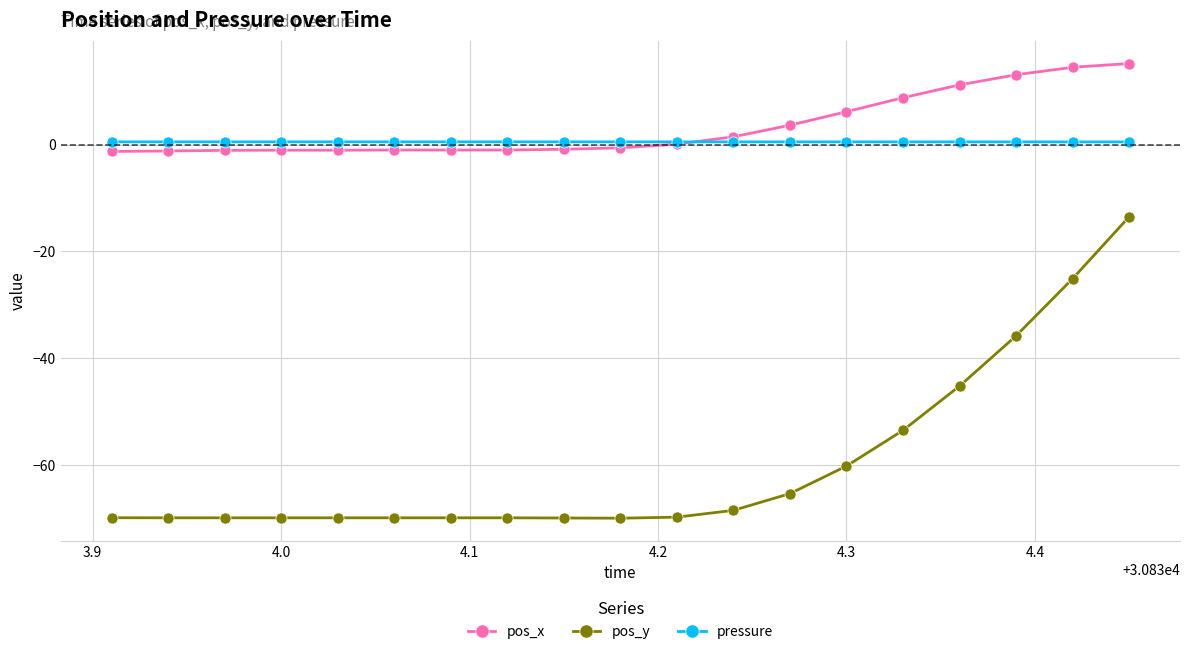

Which series has the largest total across all categories?

pos_x